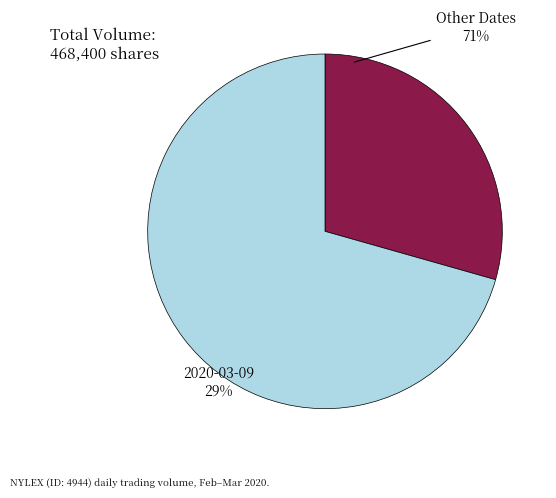

Which slice is the largest?

2020-03-09